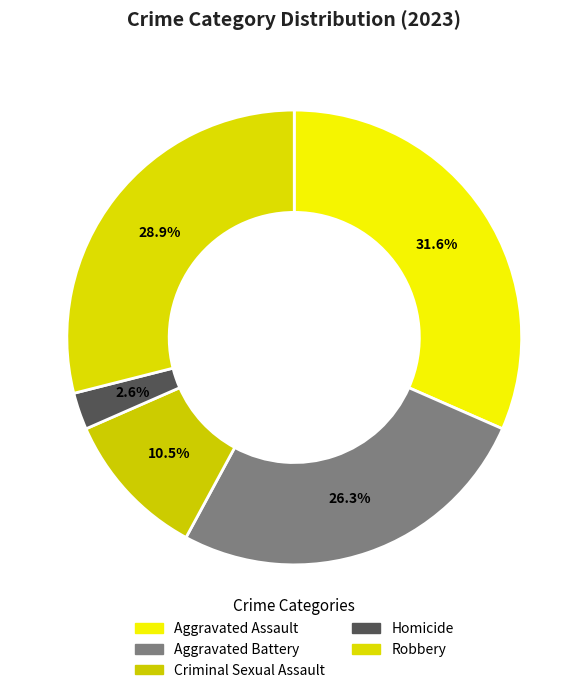

Which slice is the largest?

Aggravated Assault